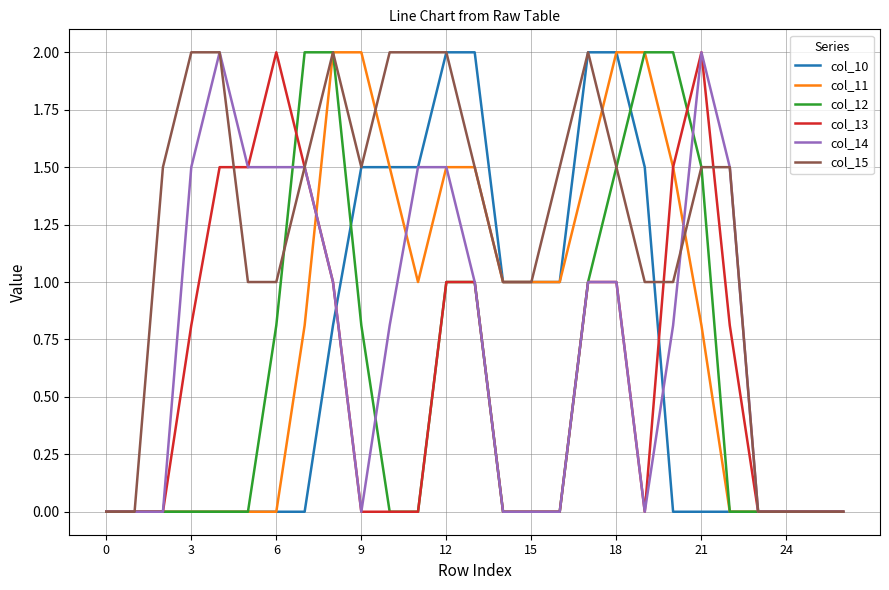

Which series has the largest total across all categories?

col_15